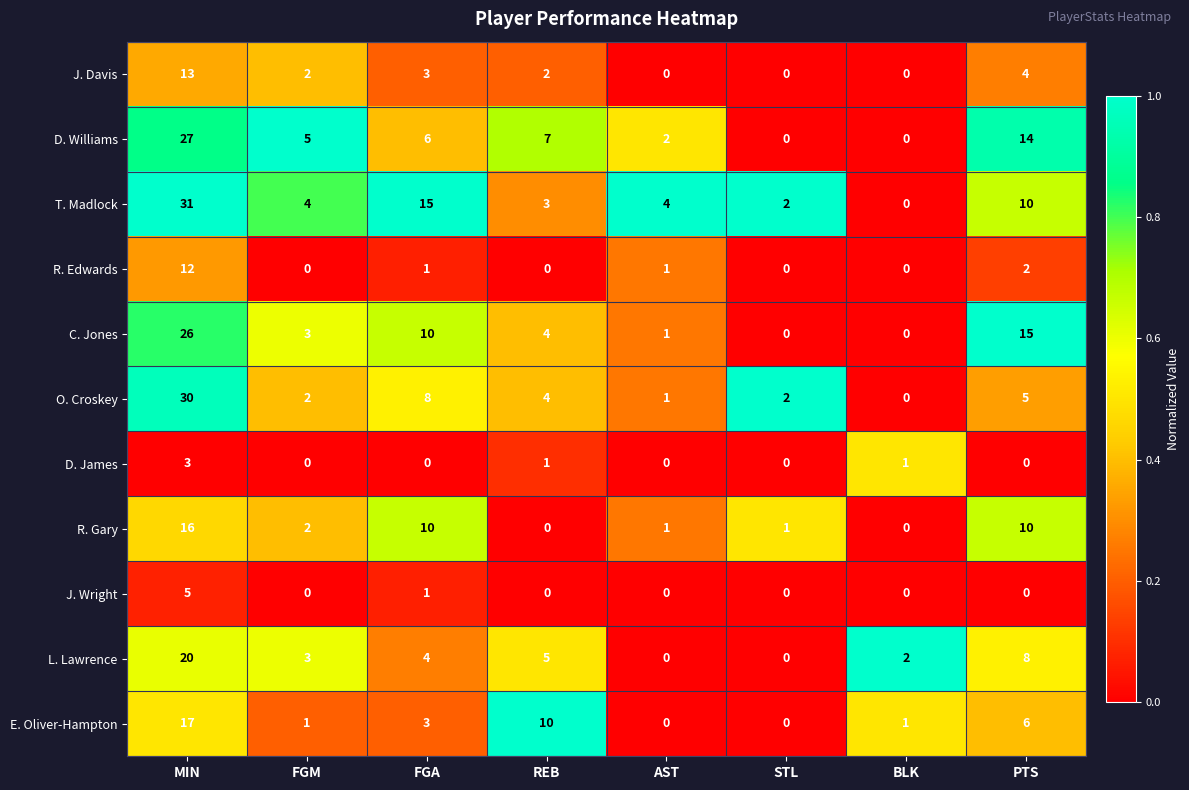

True or false: R. Edwards has a value of 1 at AST.

True